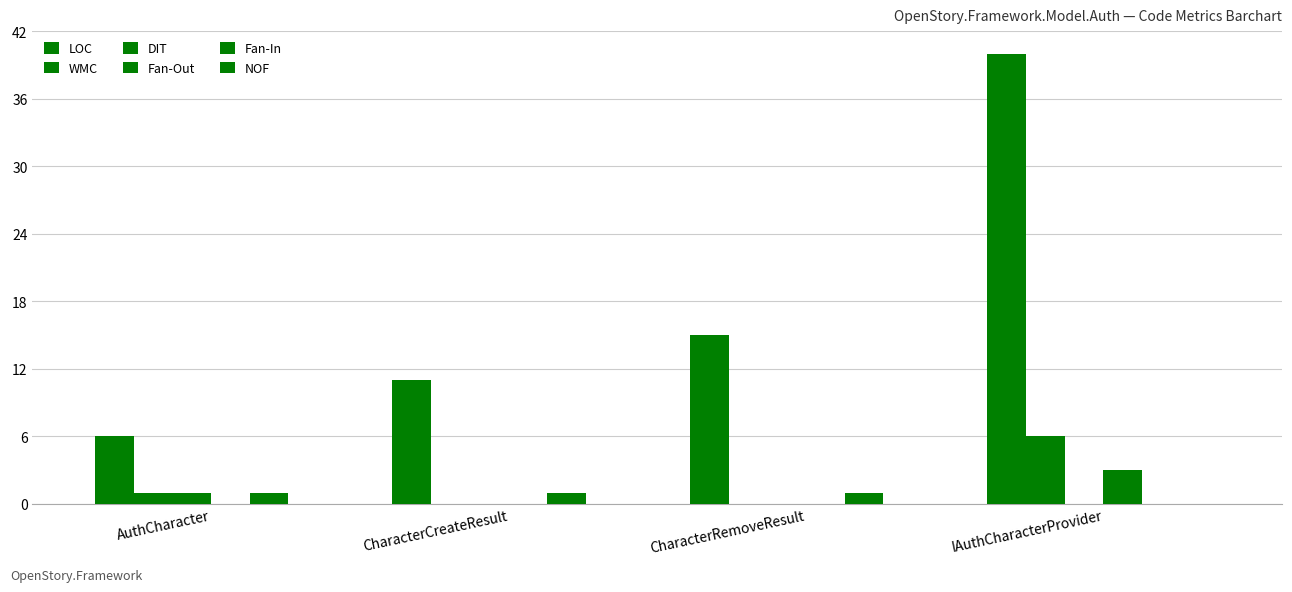

Is the value of Fan-Out at CharacterRemoveResult greater than the value of LOC at AuthCharacter?

No